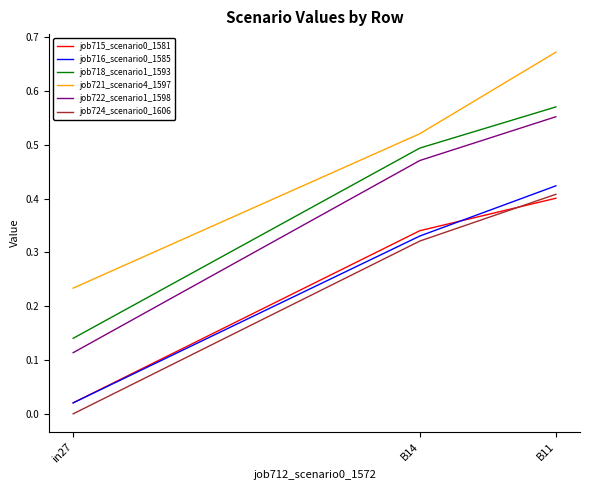

Which label corresponds to the largest value in the chart?

B11